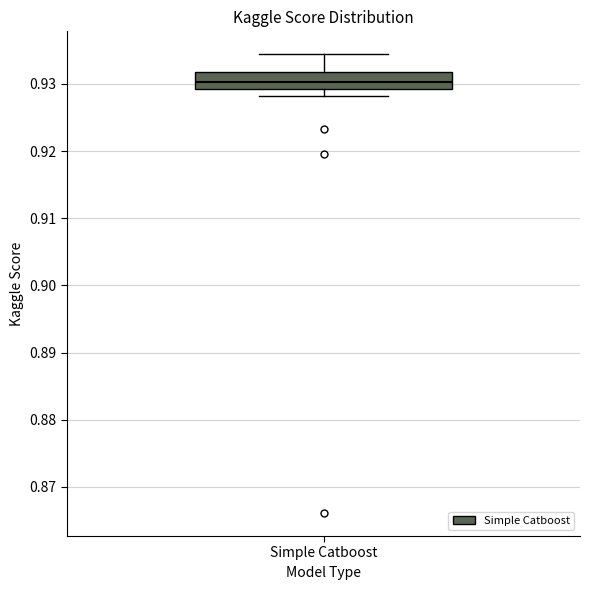

Where is the lower edge of the box for Simple Catboost on the y-axis? The values are not printed on the chart, so give them approximately, as read against the axis.

0.929